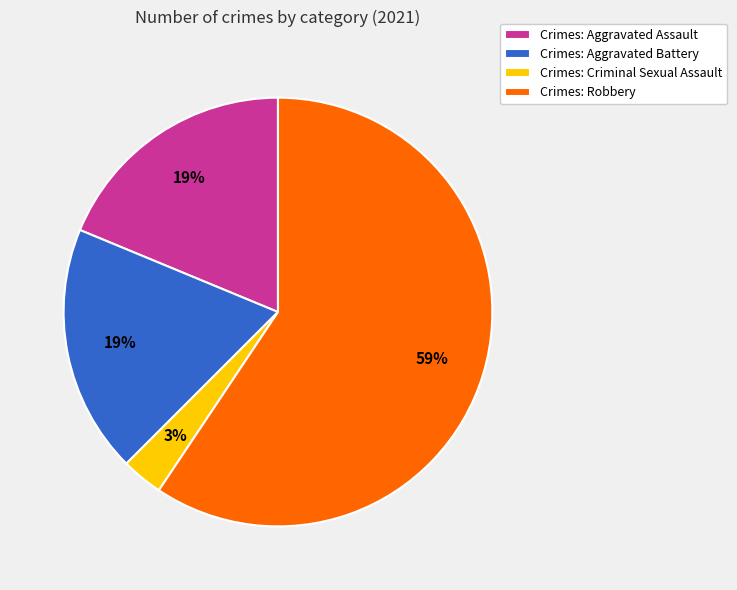

Which category has the biggest portion of the pie?

Crimes: Robbery